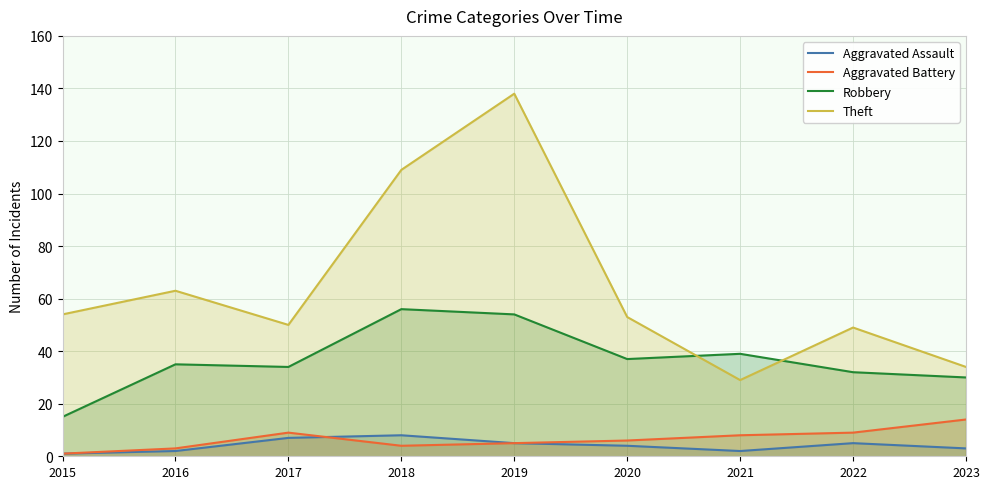

Rank the categories by Aggravated Assault value from highest to lowest.

2018, 2017, 2019, 2022, 2020, 2023, 2016, 2021, 2015